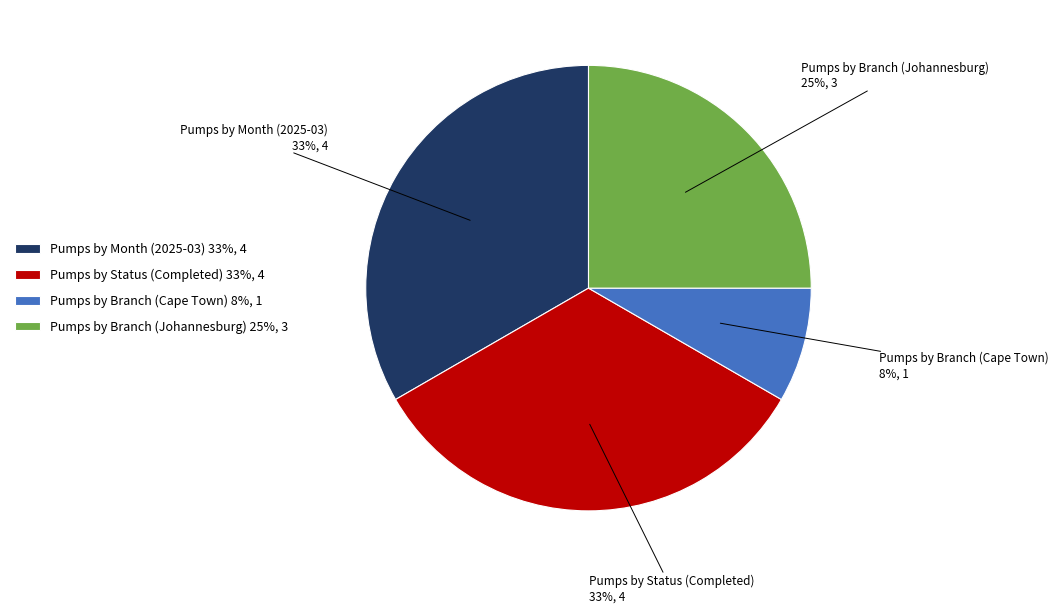

To the nearest percent, what is the average slice percentage?

25%